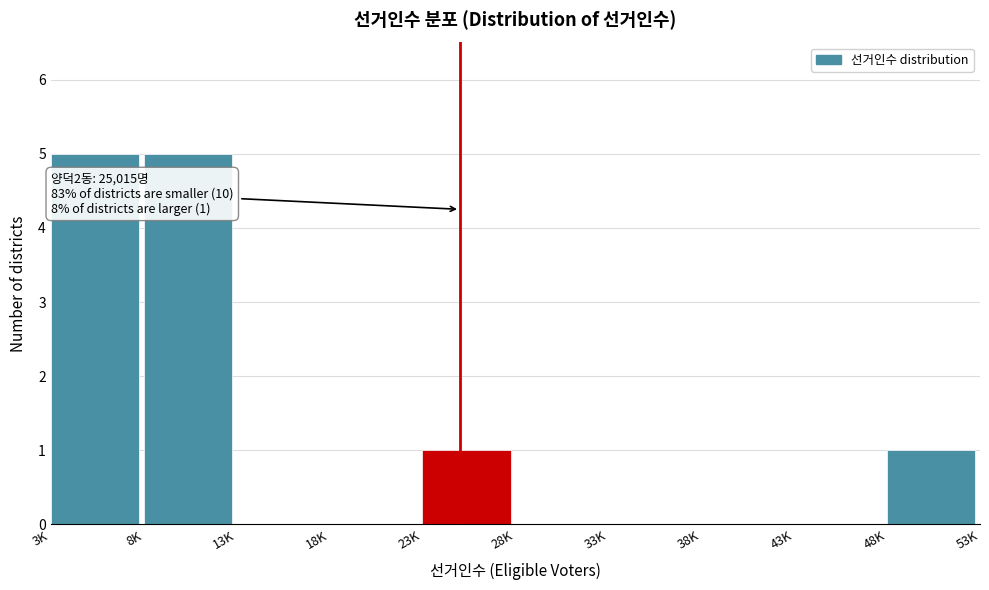

Reading left to right, what are all the values shown in this chart?

3K=5	8K=5	13K=0	18K=0	23K=1	28K=0	33K=0	38K=0	43K=0	48K=1